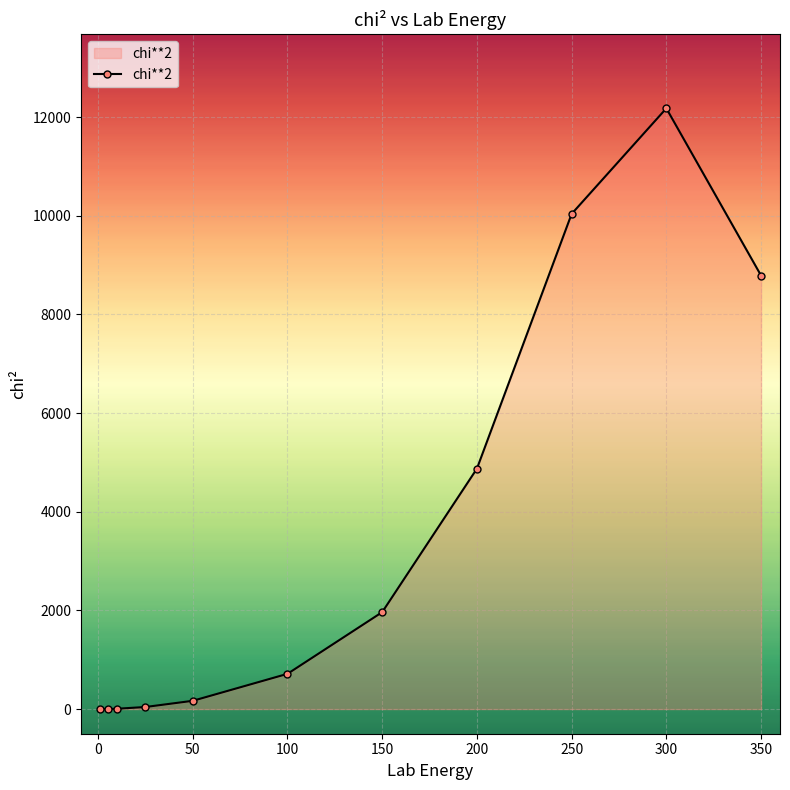

What is the difference between the maximum and minimum values?

12176.3